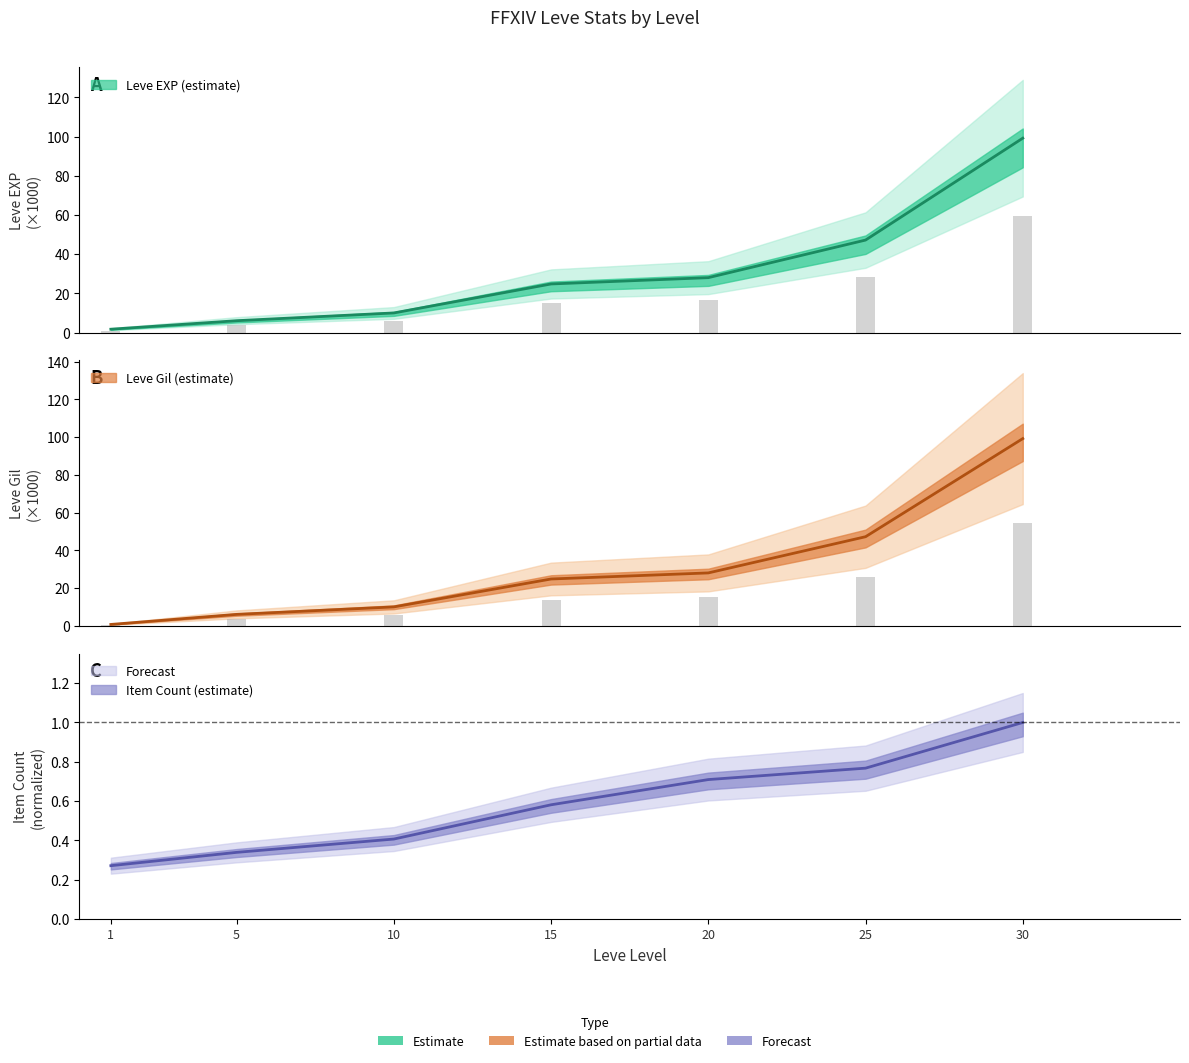

Where does the Leve EXP series first go above 24?

15